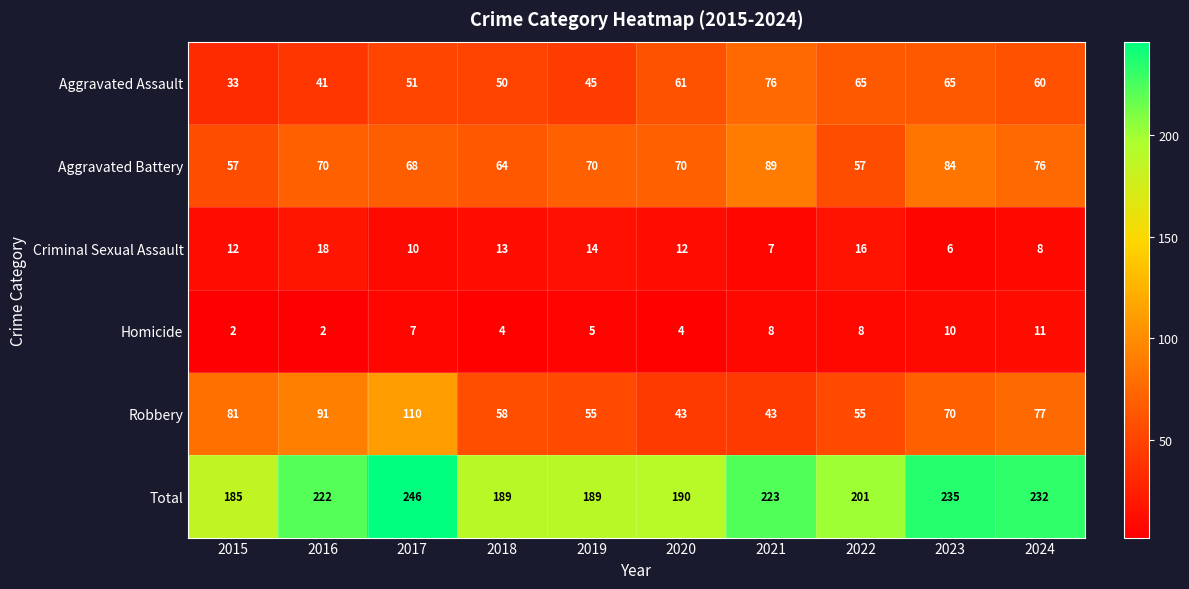

At how many categories does at least one series exceed 244?

1